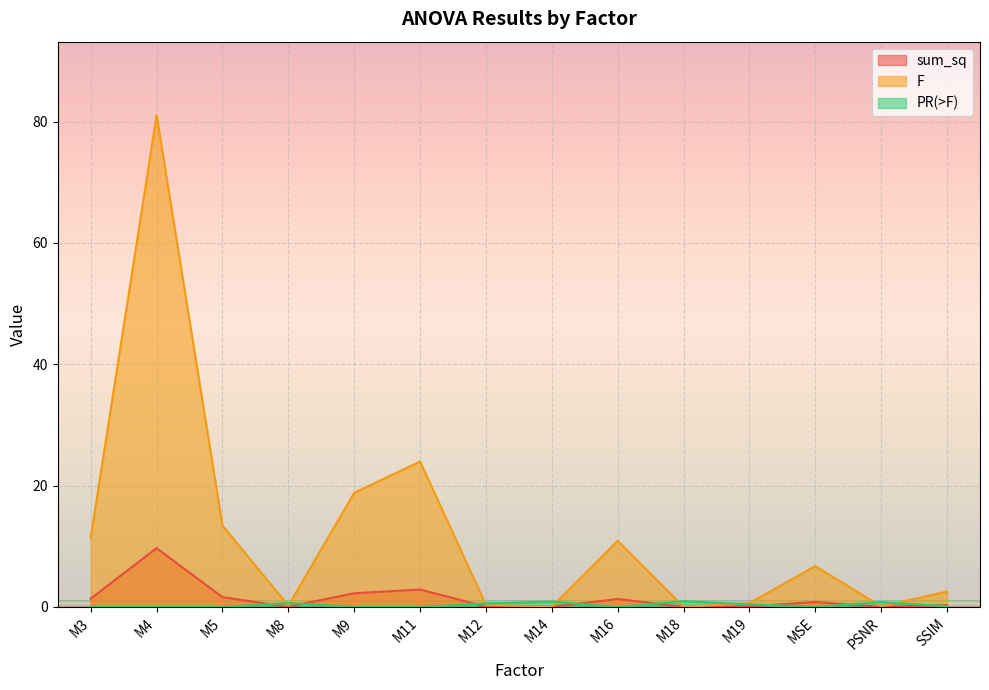

What is the label of the 12th point from the left?

MSE